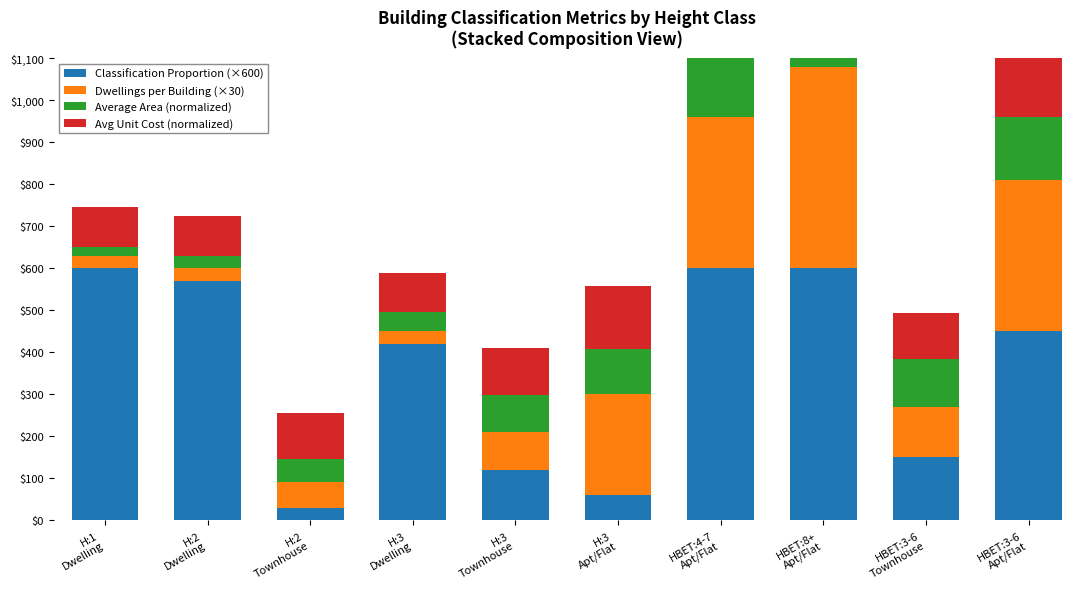

List the series in order of their peak value, highest first.

Classification Proportion (×600), Dwellings per Building (×30), Average Area (normalized), Avg Unit Cost (normalized)